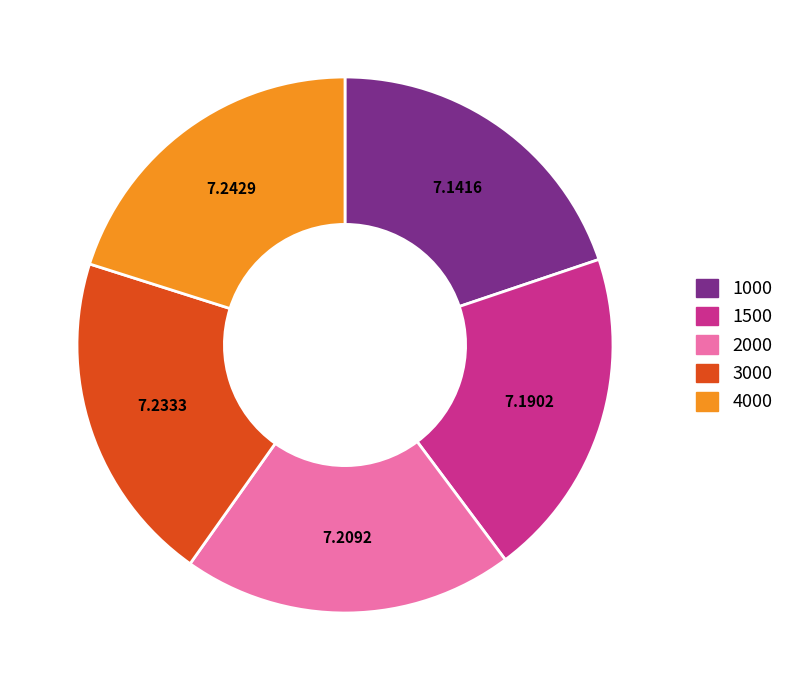

Combined, do 1500 and 4000 account for over 50%?

No